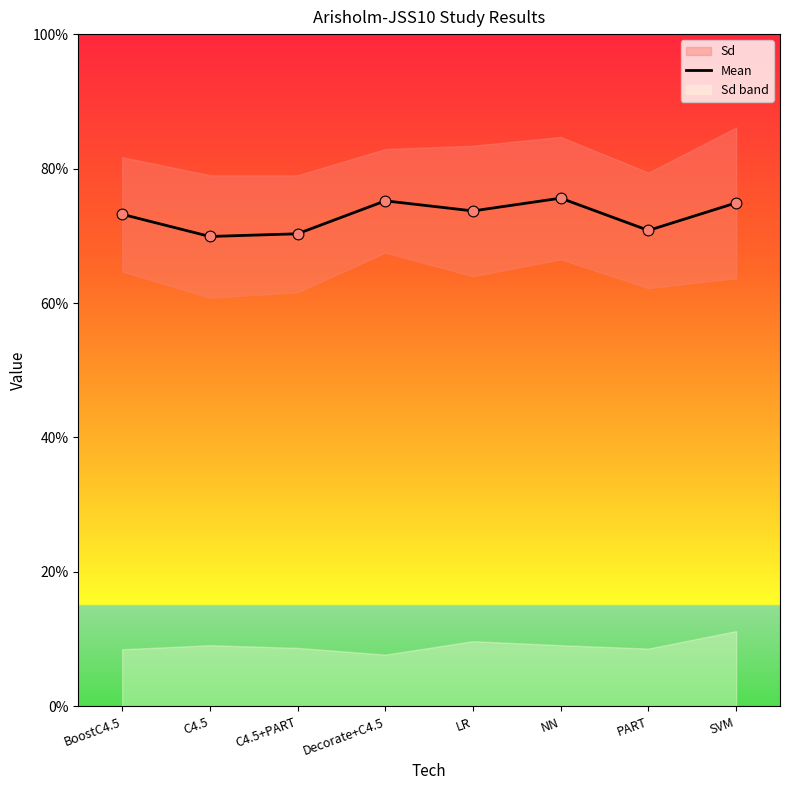

Which has a higher value, BoostC4.5 or Decorate+C4.5?

Decorate+C4.5